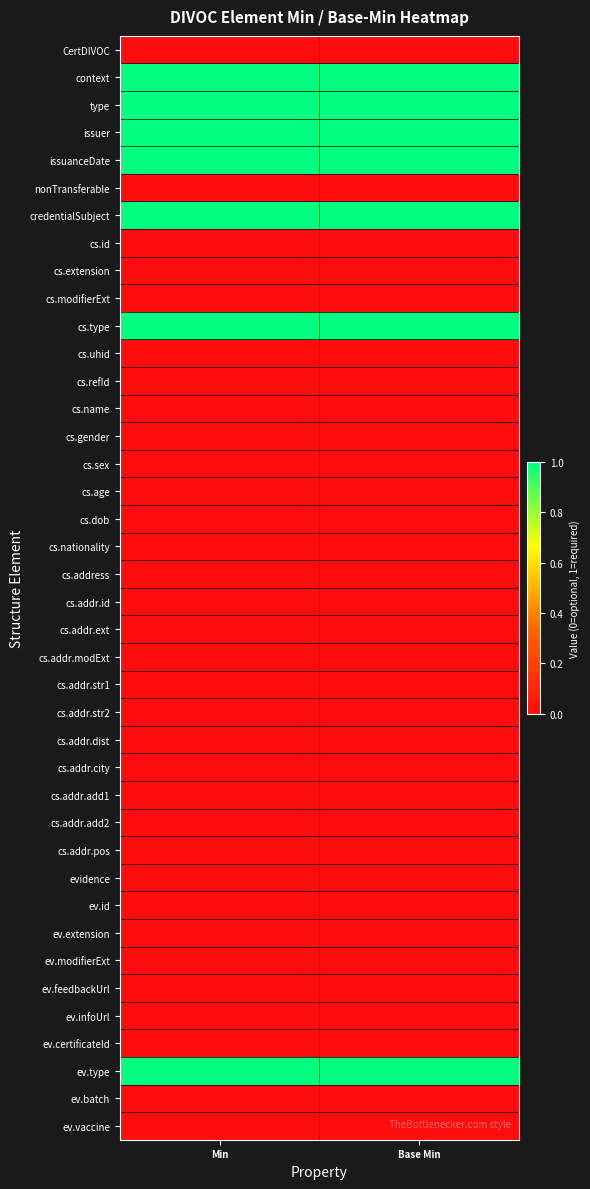

Reading left to right, what are all the values shown in this chart?

CertDIVOC: Min=0	Base Min=0
context: Min=1	Base Min=1
type: Min=1	Base Min=1
issuer: Min=1	Base Min=1
issuanceDate: Min=1	Base Min=1
nonTransferable: Min=0	Base Min=0
credentialSubject: Min=1	Base Min=1
cs.id: Min=0	Base Min=0
cs.extension: Min=0	Base Min=0
cs.modifierExt: Min=0	Base Min=0
cs.type: Min=1	Base Min=1
cs.uhid: Min=0	Base Min=0
cs.refId: Min=0	Base Min=0
cs.name: Min=0	Base Min=0
cs.gender: Min=0	Base Min=0
cs.sex: Min=0	Base Min=0
cs.age: Min=0	Base Min=0
cs.dob: Min=0	Base Min=0
cs.nationality: Min=0	Base Min=0
cs.address: Min=0	Base Min=0
cs.addr.id: Min=0	Base Min=0
cs.addr.ext: Min=0	Base Min=0
cs.addr.modExt: Min=0	Base Min=0
cs.addr.str1: Min=0	Base Min=0
cs.addr.str2: Min=0	Base Min=0
cs.addr.dist: Min=0	Base Min=0
cs.addr.city: Min=0	Base Min=0
cs.addr.add1: Min=0	Base Min=0
cs.addr.add2: Min=0	Base Min=0
cs.addr.pos: Min=0	Base Min=0
evidence: Min=0	Base Min=0
ev.id: Min=0	Base Min=0
ev.extension: Min=0	Base Min=0
ev.modifierExt: Min=0	Base Min=0
ev.feedbackUrl: Min=0	Base Min=0
ev.infoUrl: Min=0	Base Min=0
ev.certificateId: Min=0	Base Min=0
ev.type: Min=1	Base Min=1
ev.batch: Min=0	Base Min=0
ev.vaccine: Min=0	Base Min=0